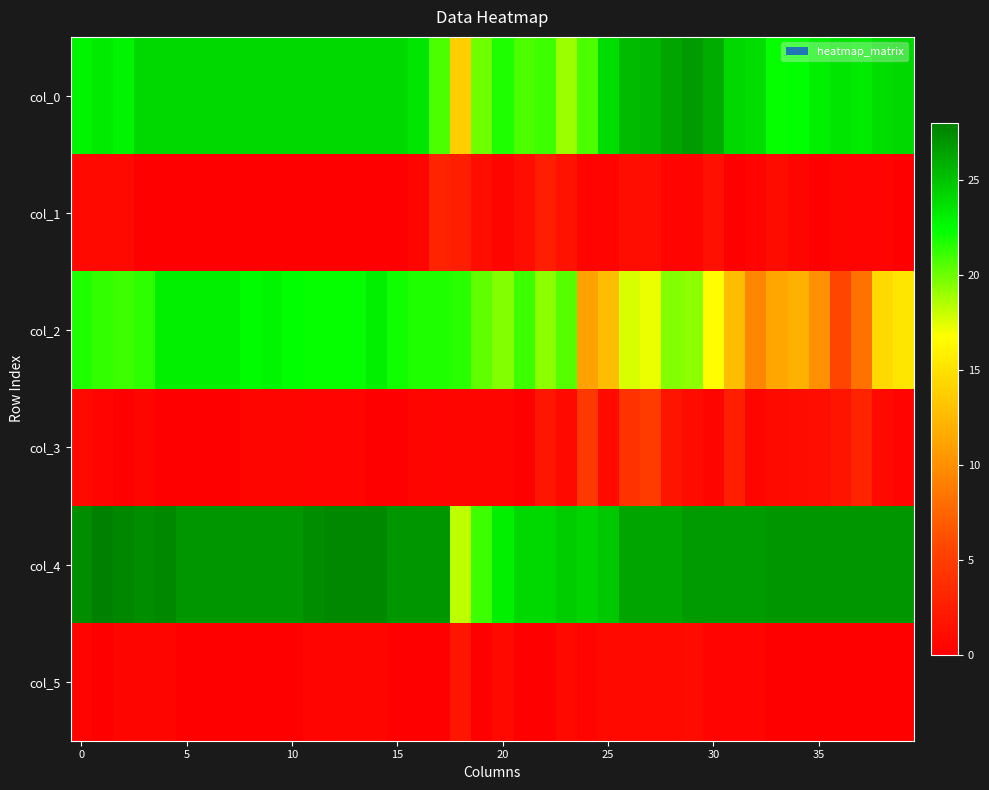

At how many categories does at least one series exceed 5?

40